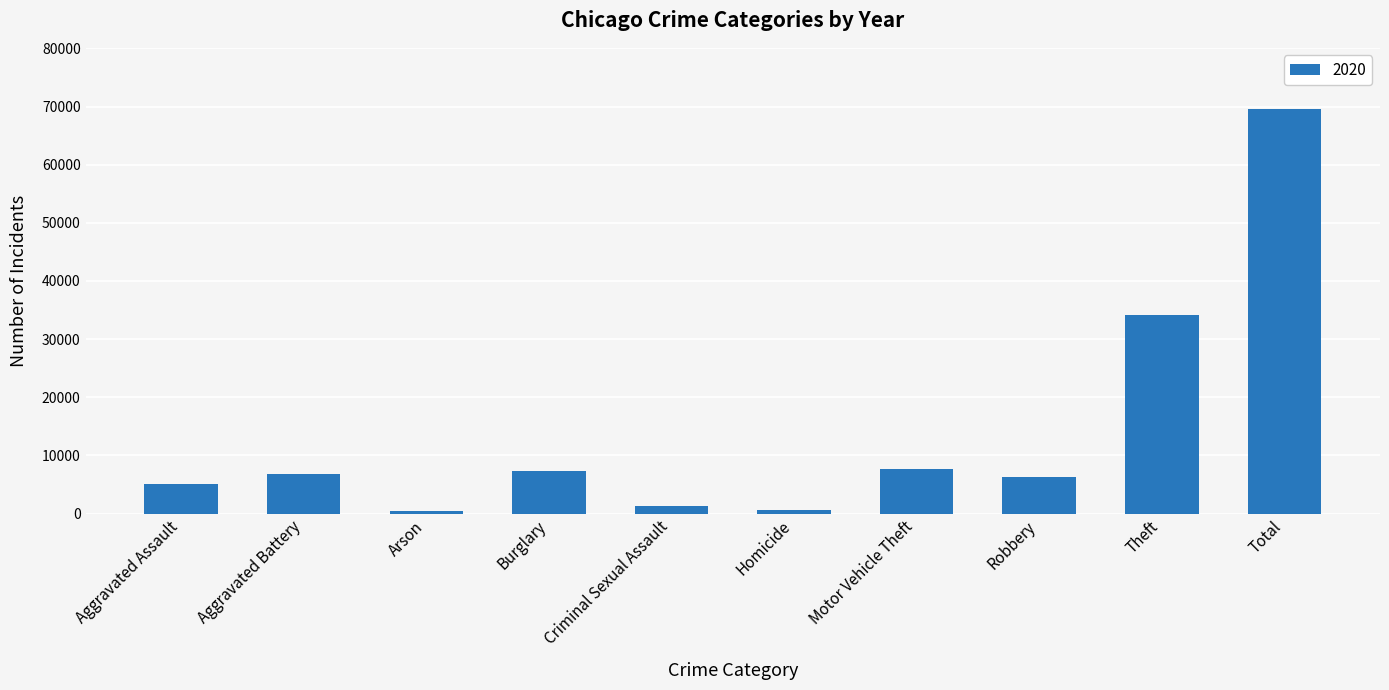

How many bars are there in total?

10